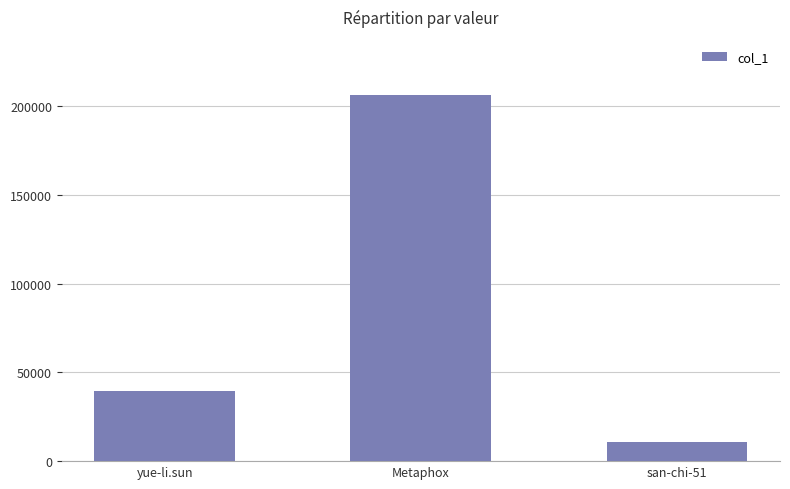

What is the average value?

85518